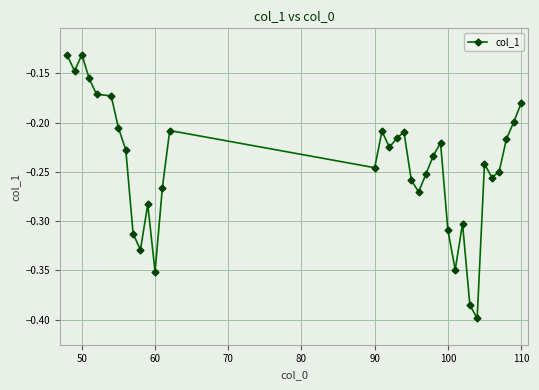

Does the chart display data point markers on the line(s)?

Yes